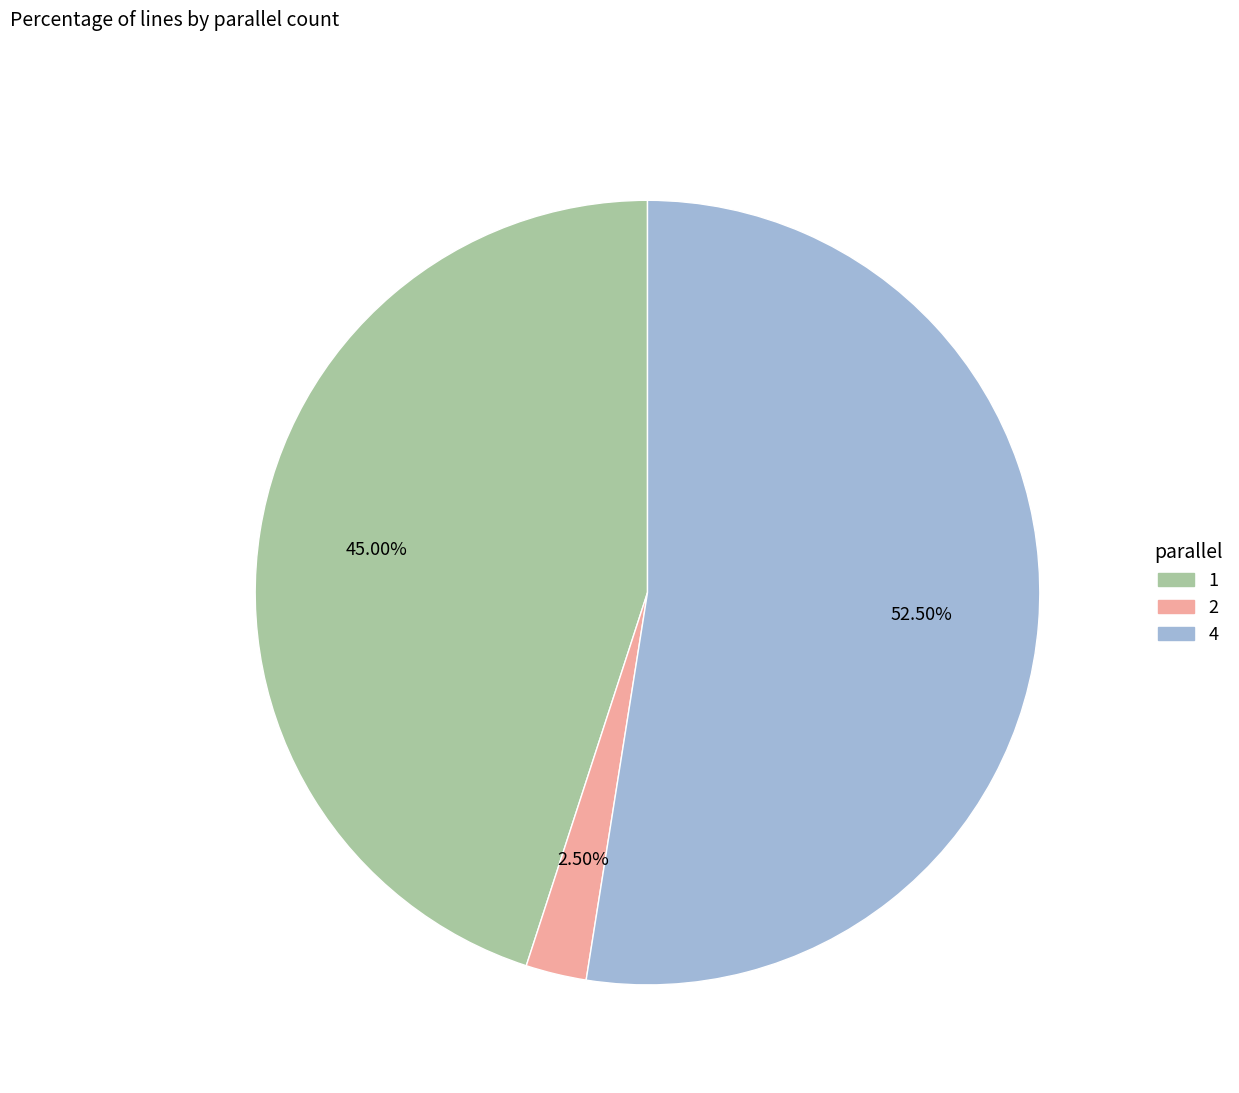

Between 4 and 2, which is larger?

4